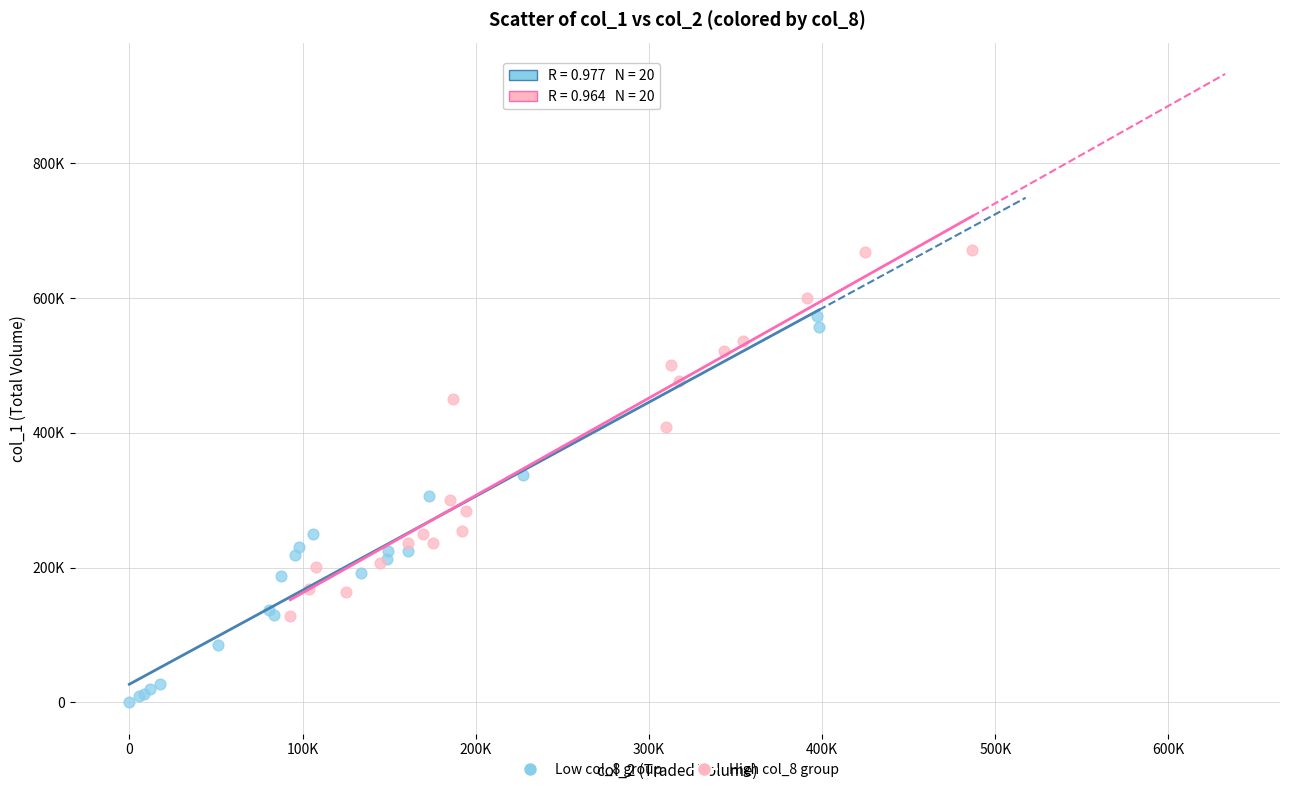

Which series contains the highest Y value?

High col_8 group